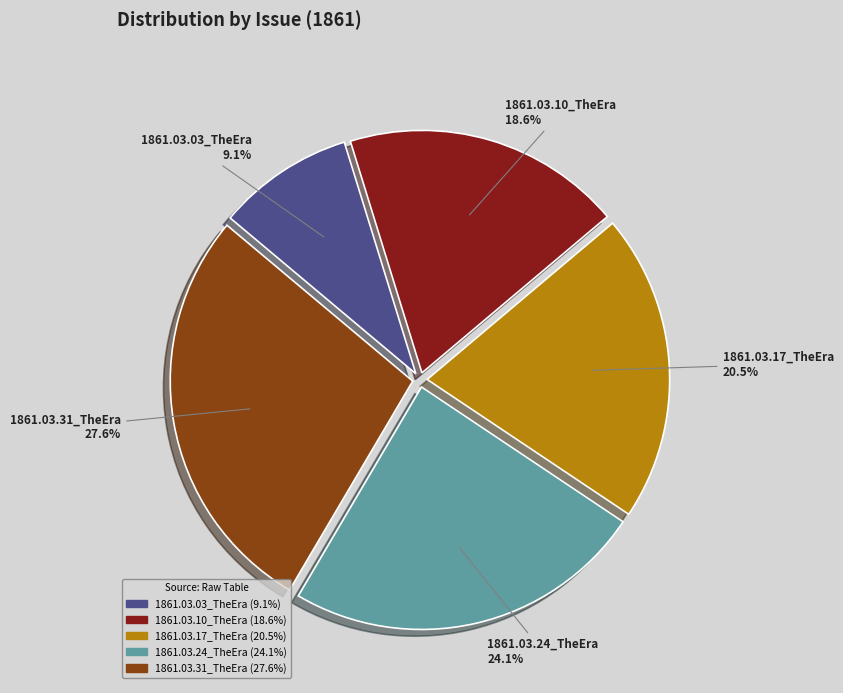

How many segments does this pie chart have?

5